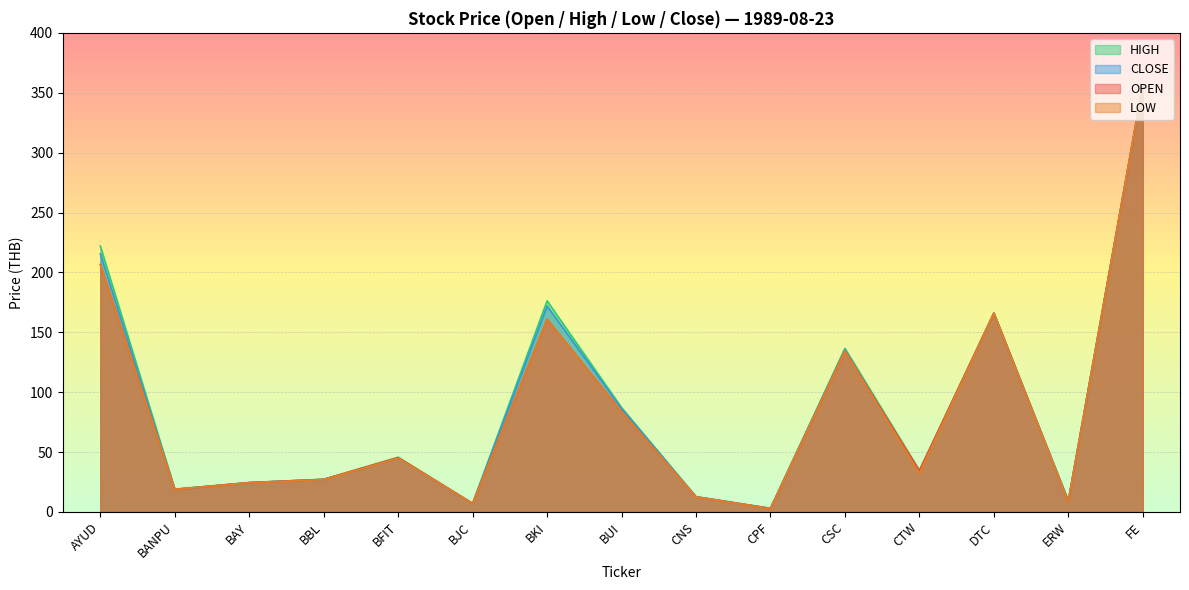

What is the label of the 9th point from the right?

BKI